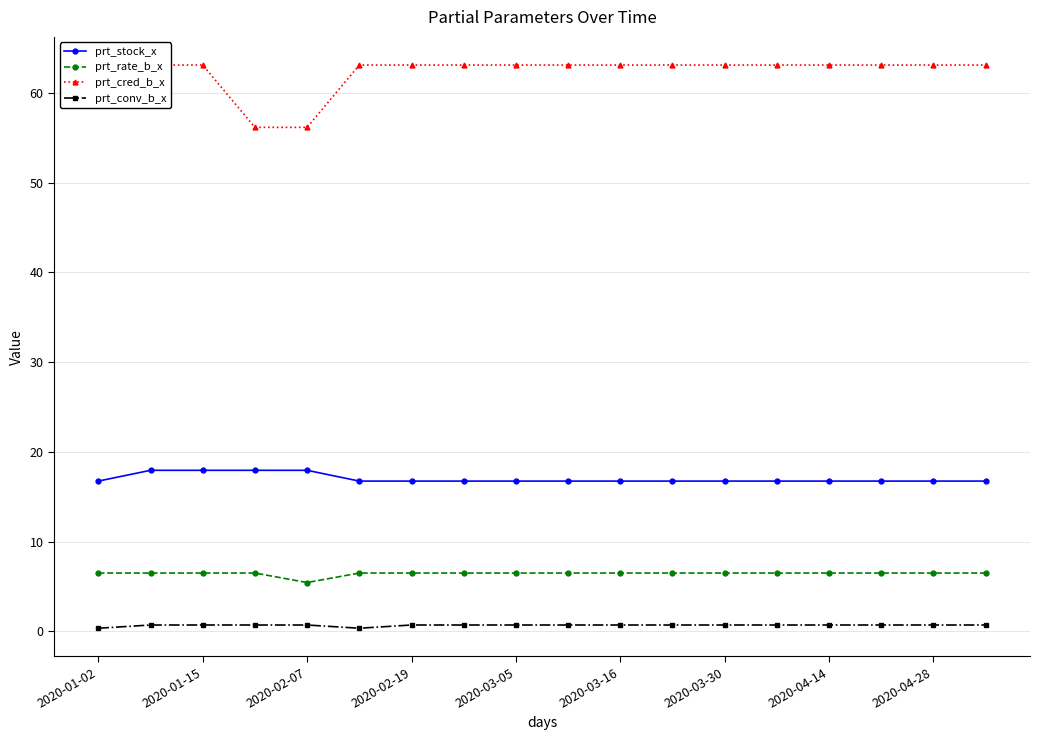

At which label is prt_rate_b_x closest to 5?

2020-02-07